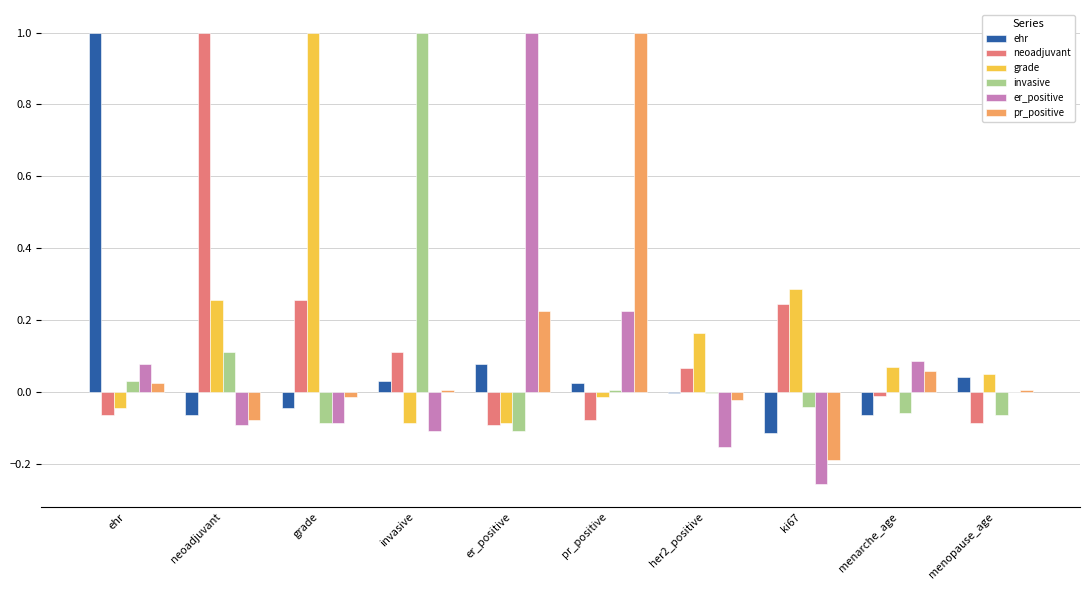

Which series has the widest spread of values?

er_positive